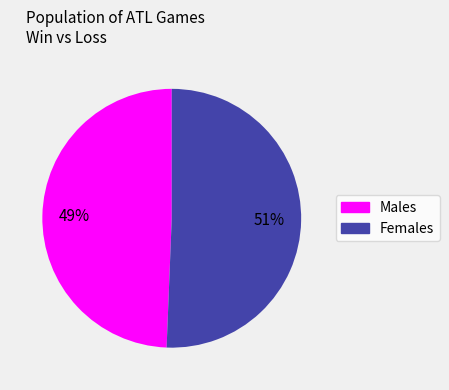

To the nearest percent, what is the average slice percentage?

50%